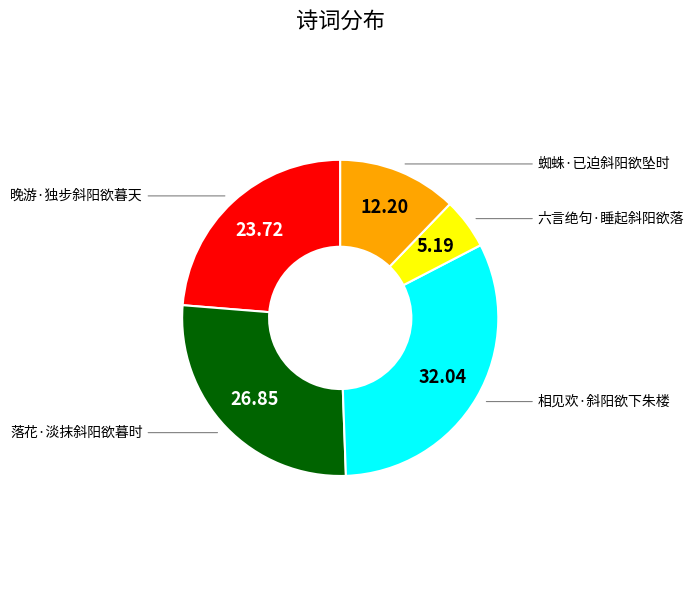

What is the smallest slice in the pie chart?

六言绝句·睡起斜阳欲落